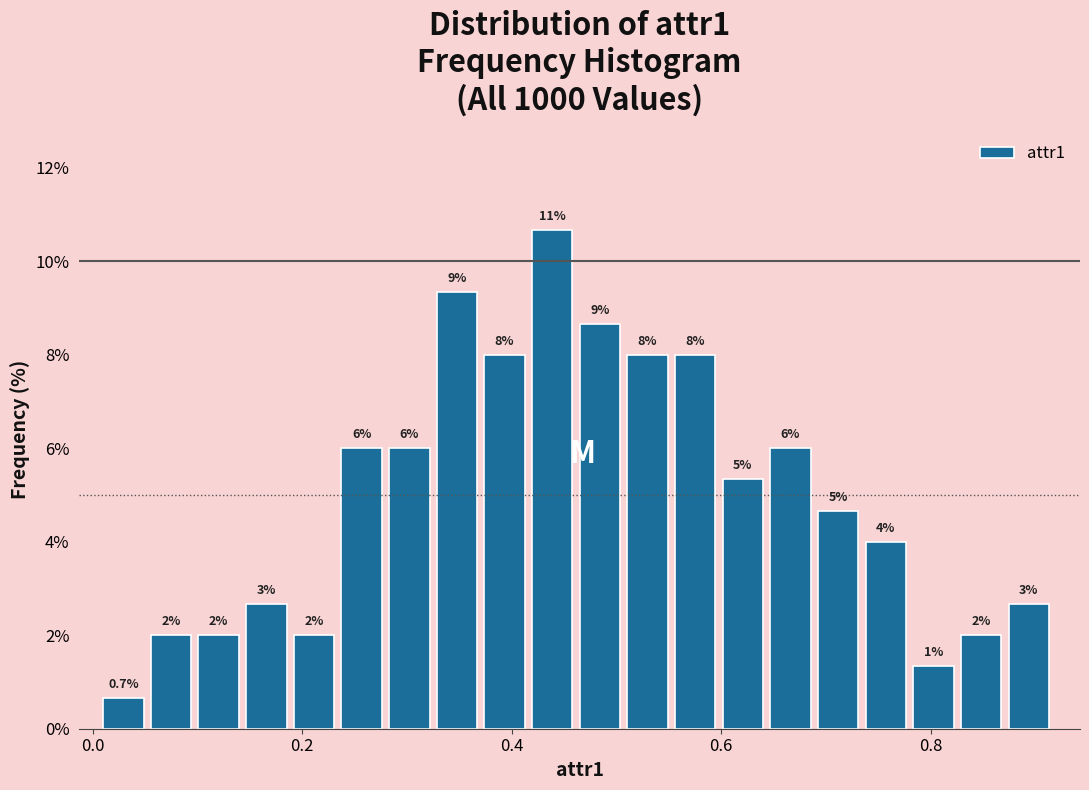

Around what value on the x-axis is the tallest bar? Give the approximate position of its centre, as read against the axis.

0.44